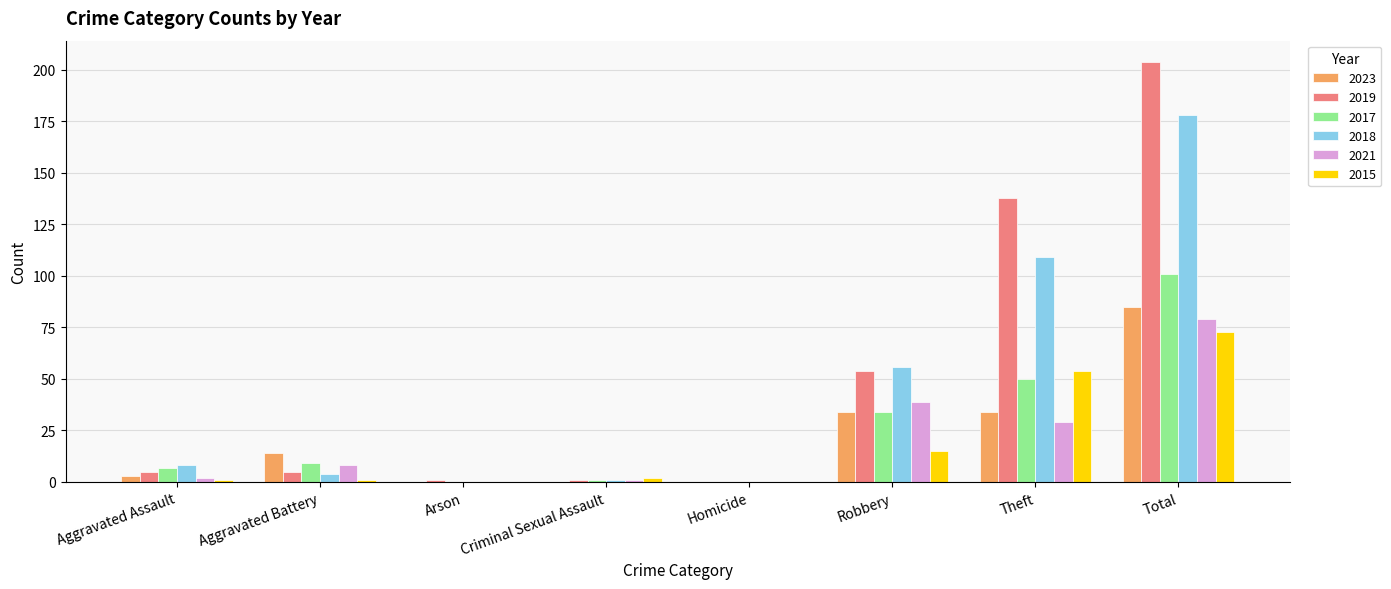

How many positive values does the 2019 series have?

7